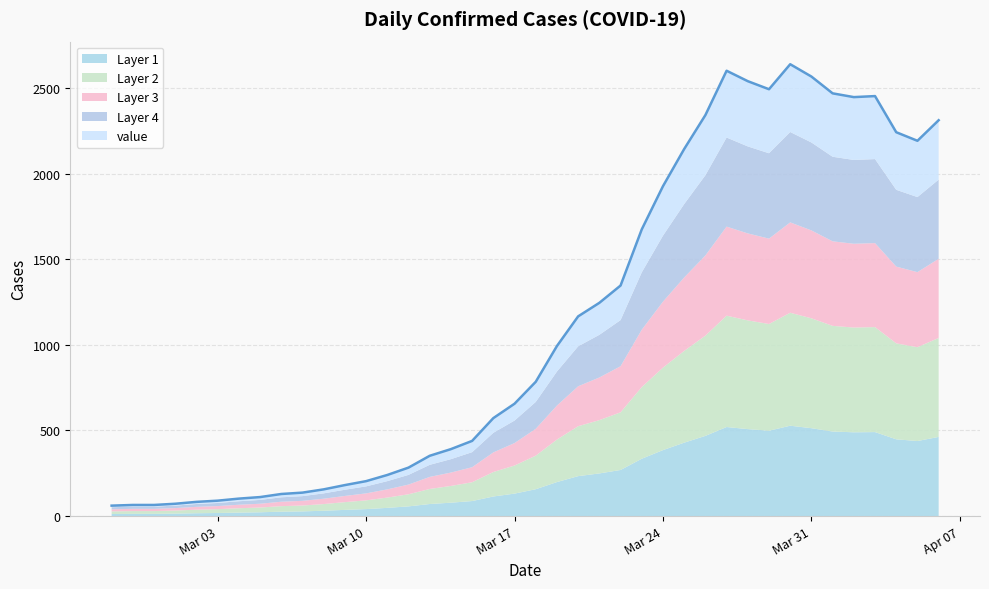

What is the difference between the values at 2020-03-04 and 2020-03-01?

30